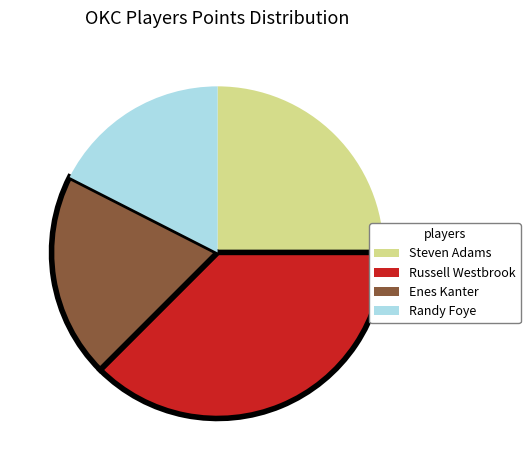

True or false: Randy Foye accounts for 18% of the total.

True